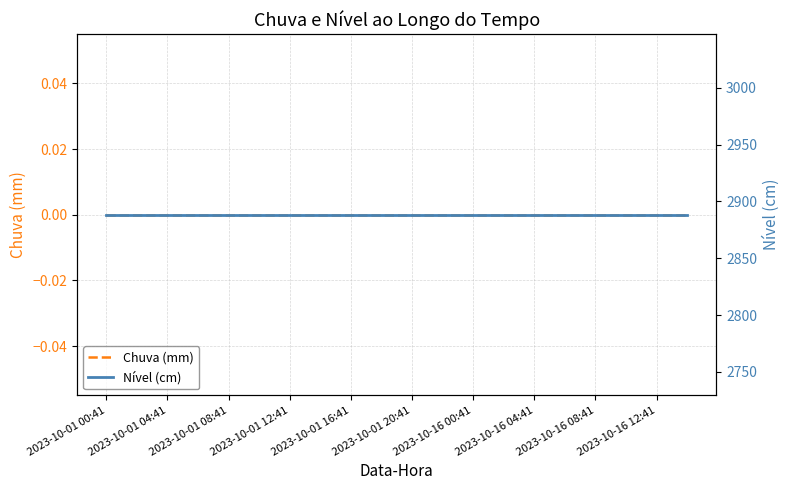

What position from the right is 2023-10-01 12:41?

14